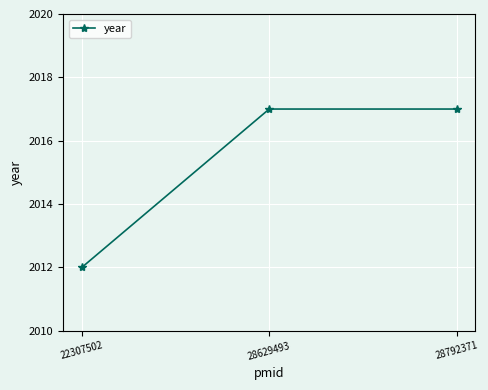

Between 22307502 and 28629493, which is larger?

28629493